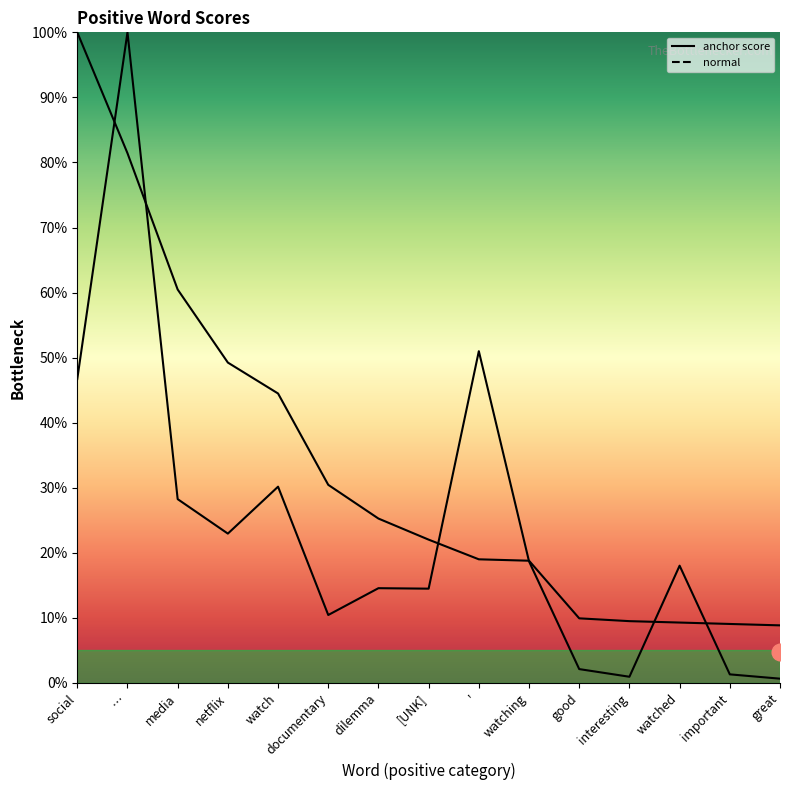

What is the minimum value shown in the chart?

0.7